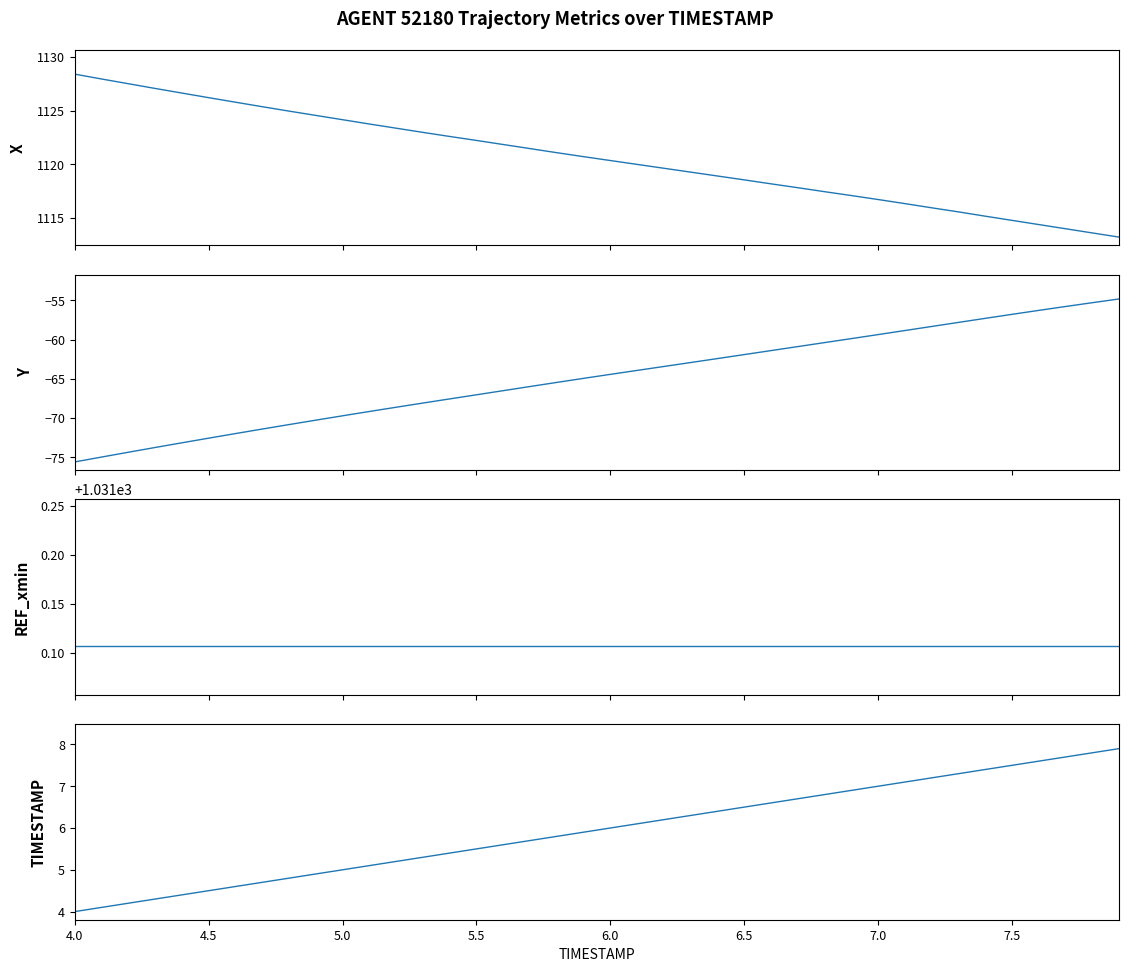

True or false: Y and REF_xmin intersect in this chart.

False